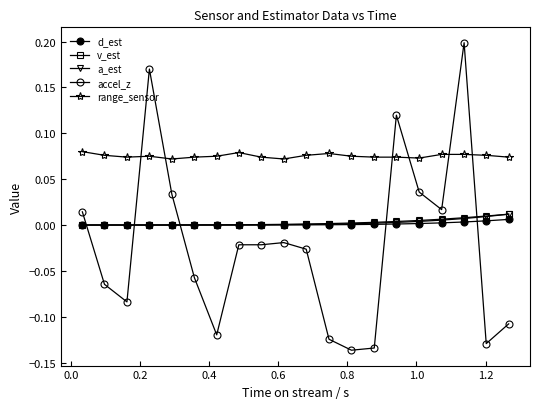

Count the number of data series in this chart.

5